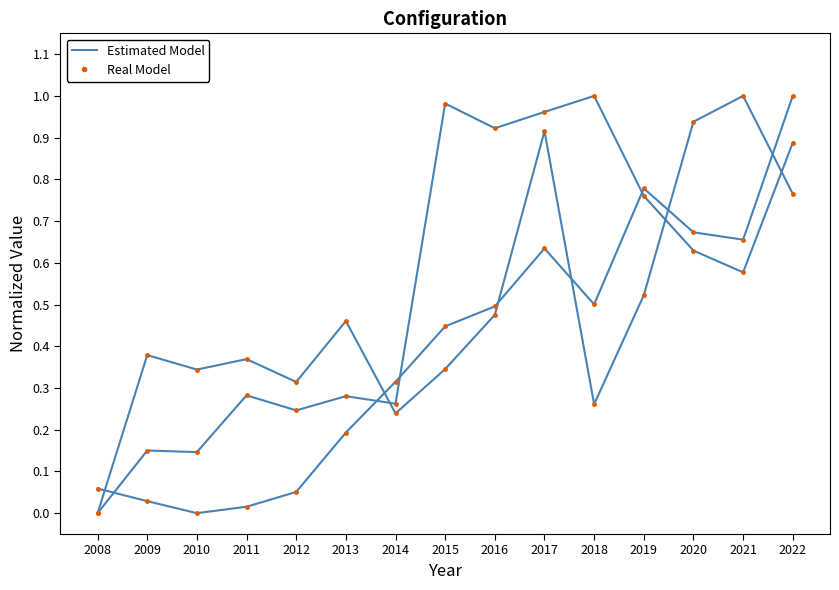

How many distinct data groups are displayed?

3